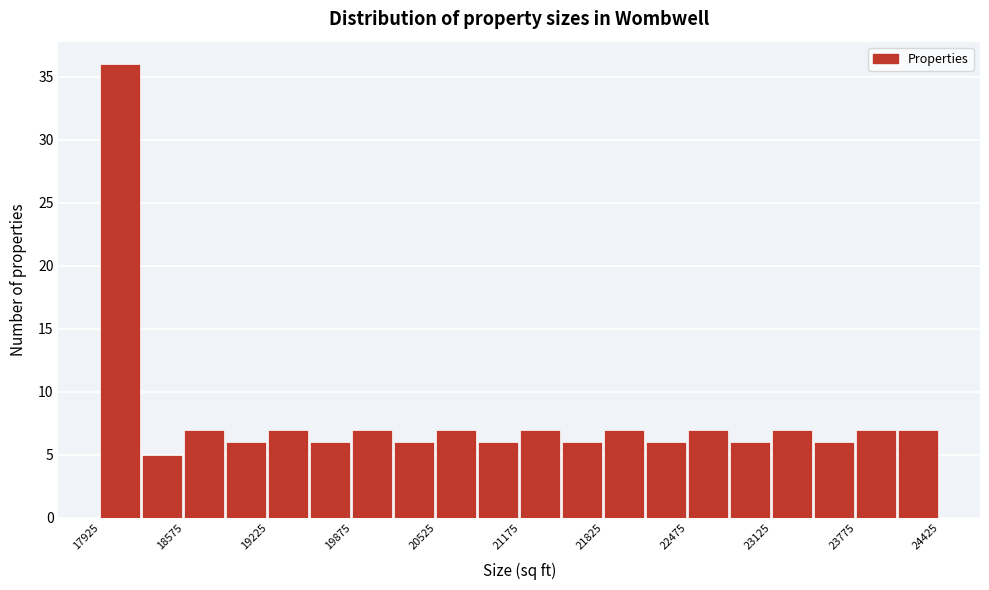

Read against the x-axis, roughly where is the centre of the tallest bar?

18100